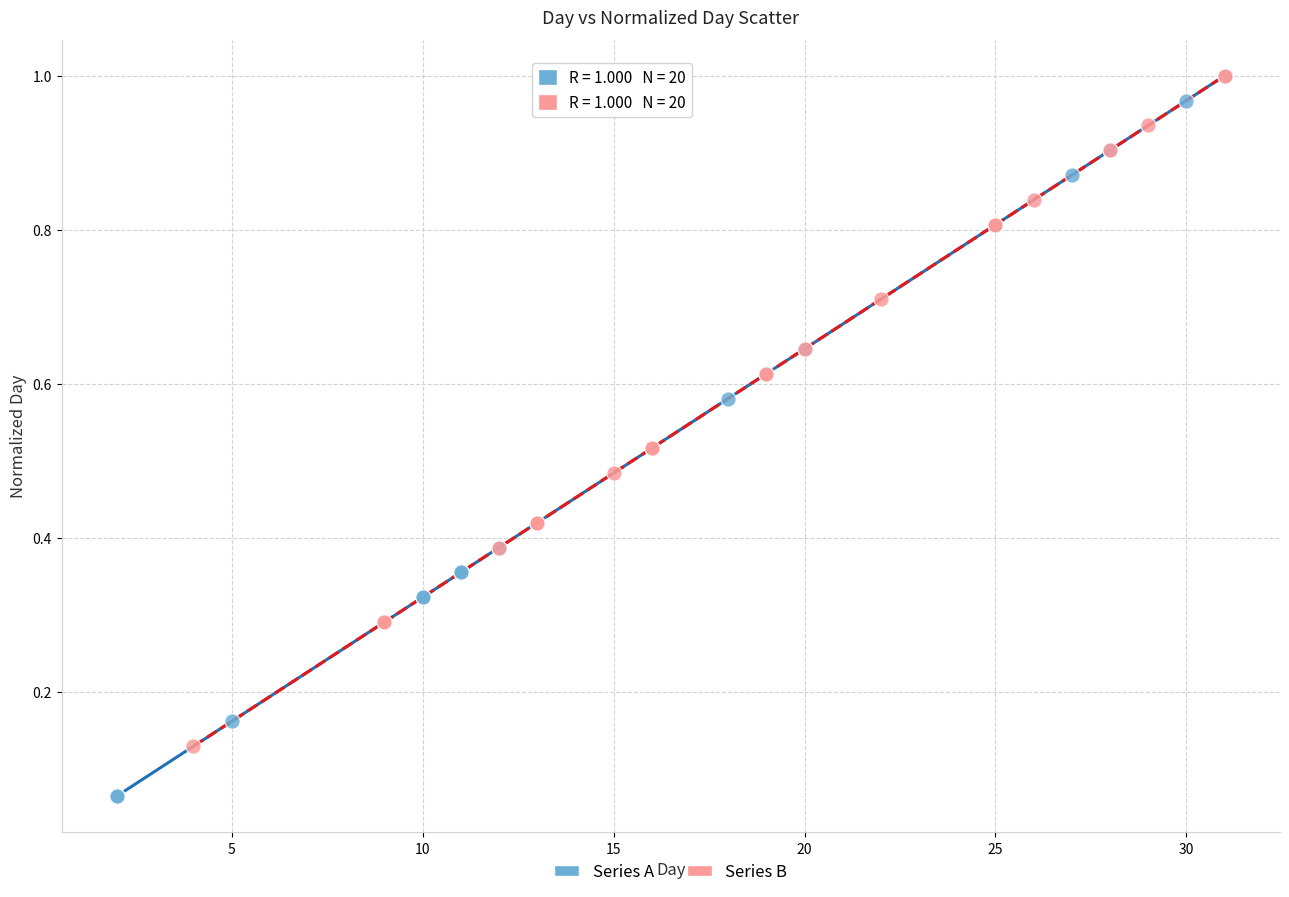

Which series has the widest spread of Y values?

Series A